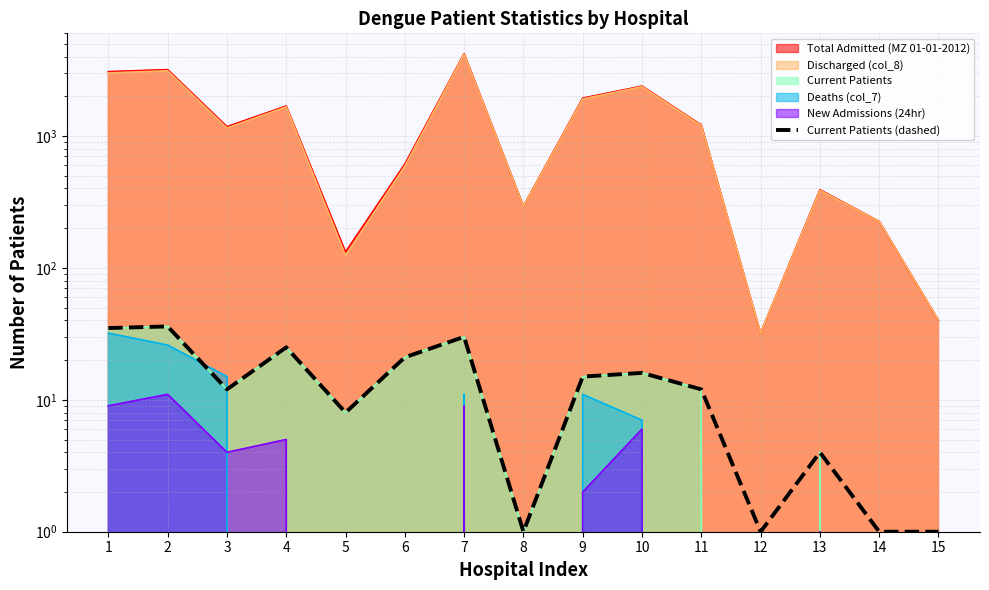

What is the sum of all values?

218